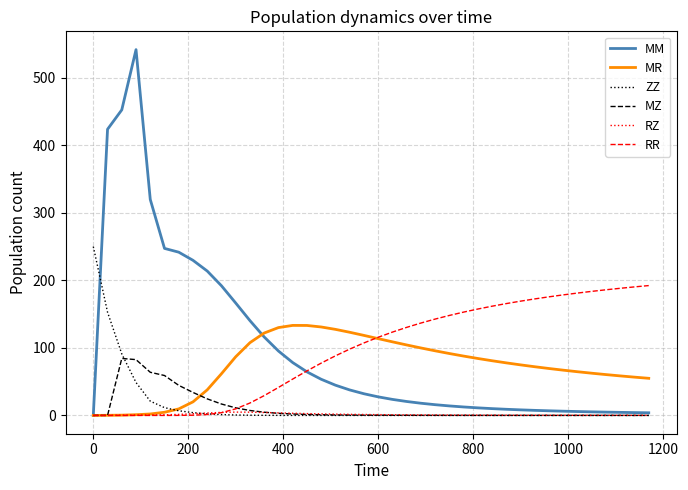

What is the greatest value displayed?

541.5